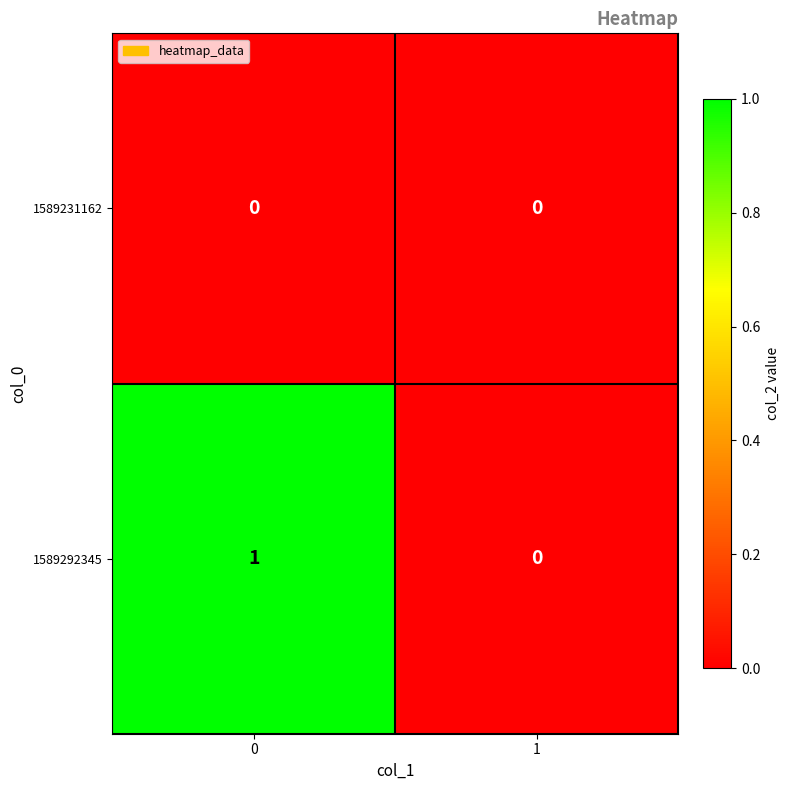

Which series has the largest total across all categories?

1589292345